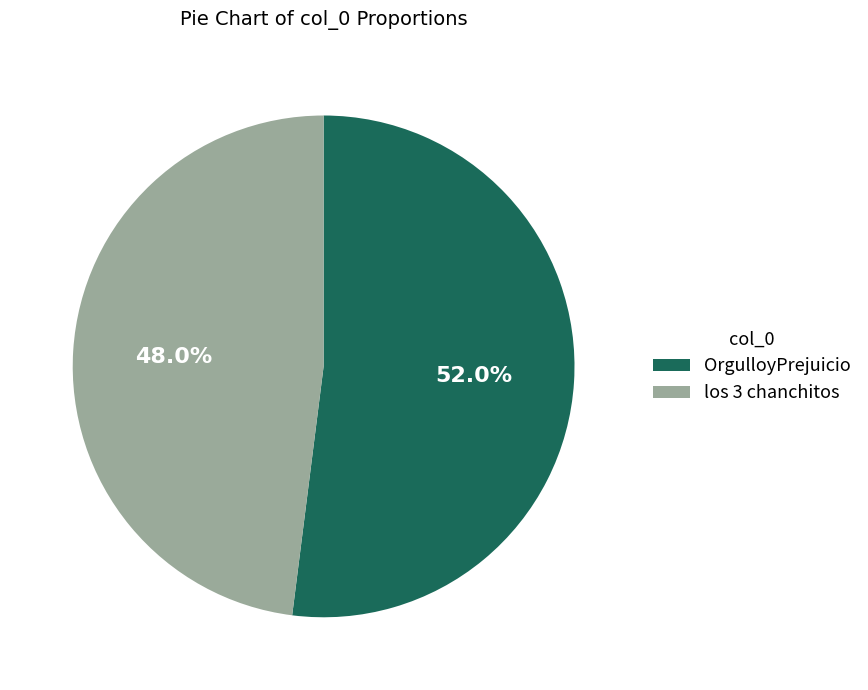

To the nearest percent, what portion does OrgulloyPrejuicio represent?

52%